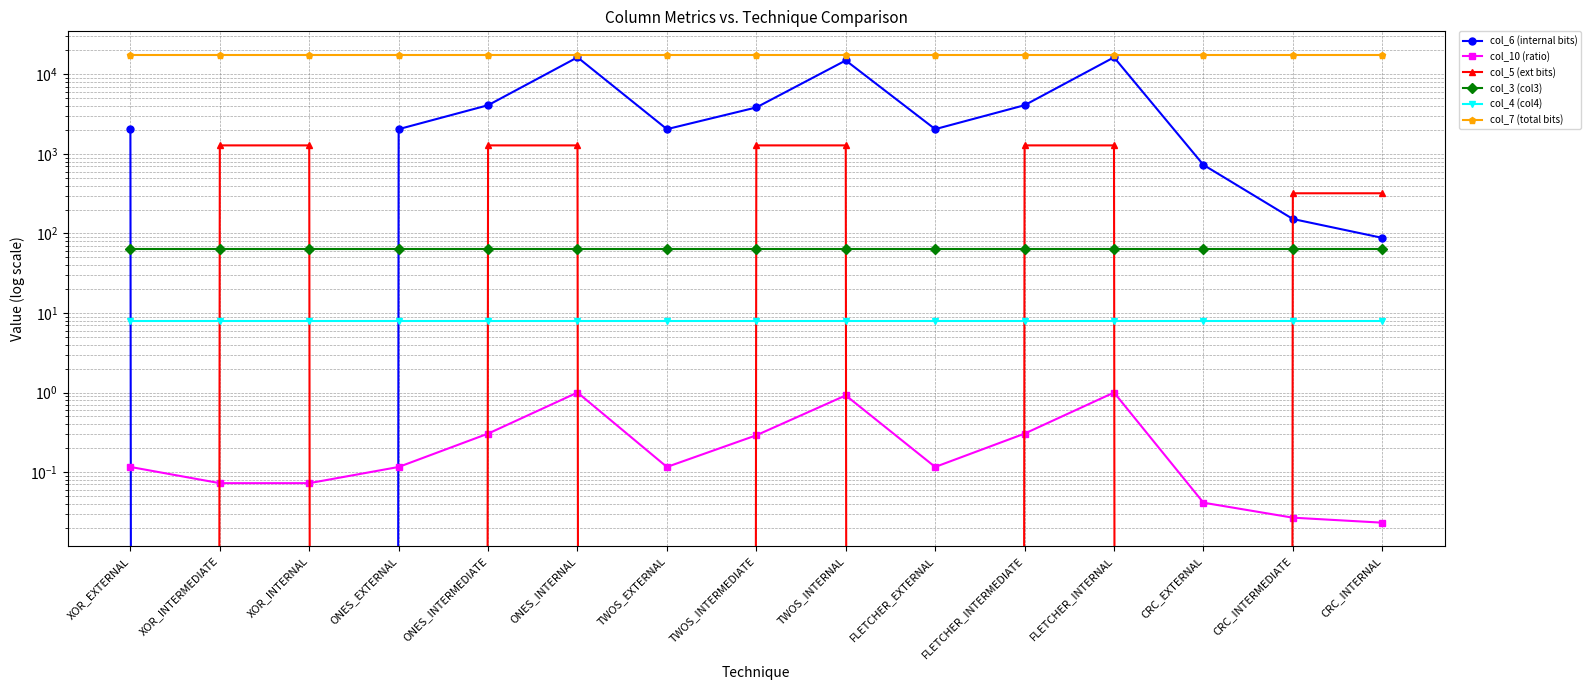

At which category does col_10 (ratio) reach its first local valley?

TWOS_EXTERNAL